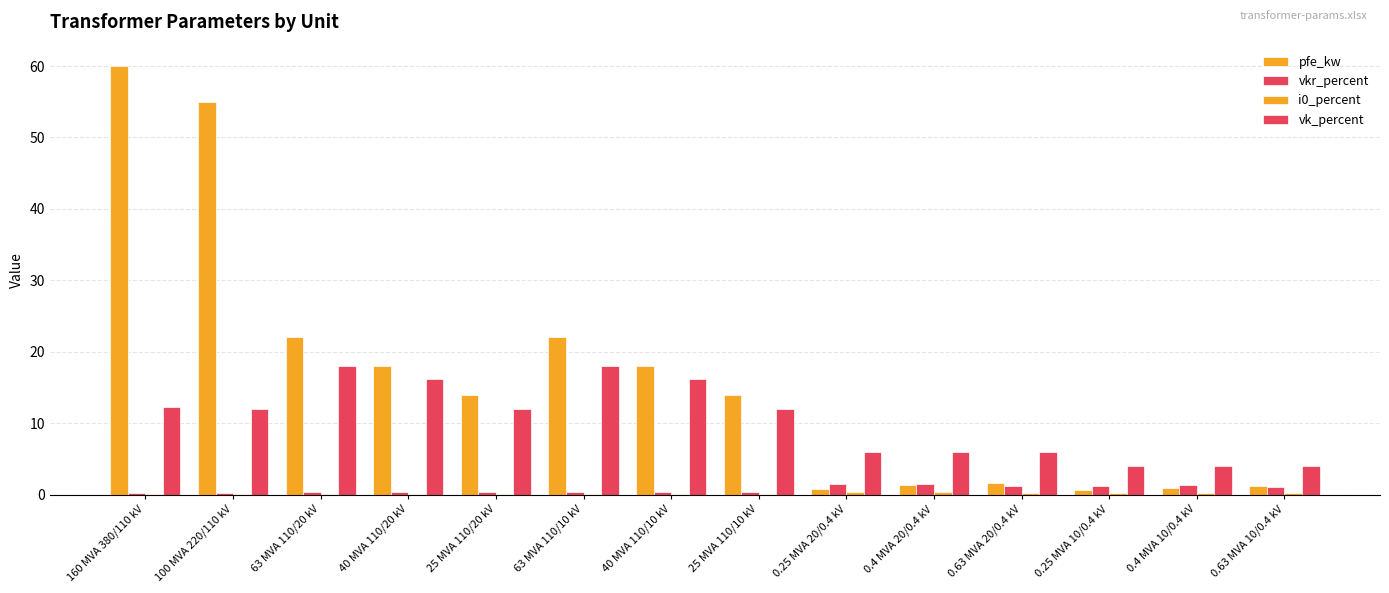

Is it true that vk_percent equals 6.0 at 0.4 MVA 20/0.4 kV?

True